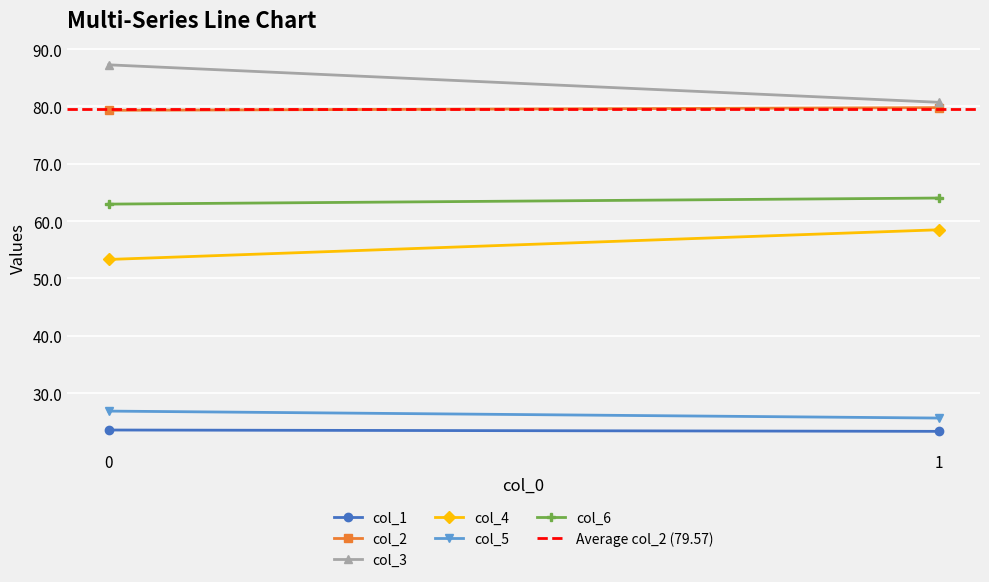

The value of col_5 at 0 is 11.0. True or false?

False